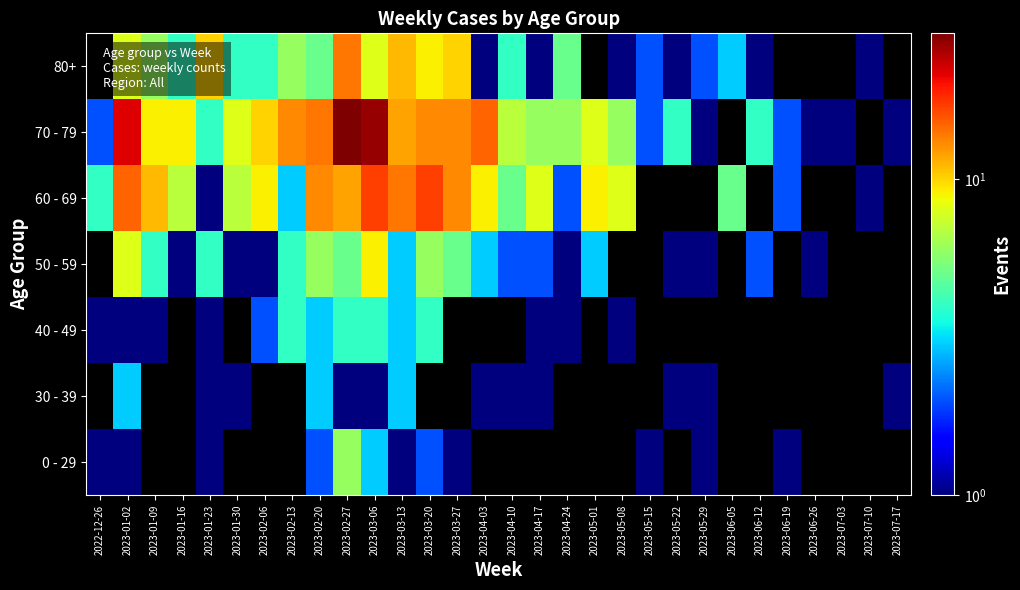

Reading left to right, list all the values displayed in this chart.

0 - 29: 2022-12-26=1	2023-01-02=1	2023-01-09=0	2023-01-16=0	2023-01-23=1	2023-01-30=0	2023-02-06=0	2023-02-13=0	2023-02-20=2	2023-02-27=6	2023-03-06=3	2023-03-13=1	2023-03-20=2	2023-03-27=1	2023-04-03=0	2023-04-10=0	2023-04-17=0	2023-04-24=0	2023-05-01=0	2023-05-08=0	2023-05-15=1	2023-05-22=0	2023-05-29=1	2023-06-05=0	2023-06-12=0	2023-06-19=1	2023-06-26=0	2023-07-03=0	2023-07-10=0	2023-07-17=0
30 - 39: 2022-12-26=0	2023-01-02=3	2023-01-09=0	2023-01-16=0	2023-01-23=1	2023-01-30=1	2023-02-06=0	2023-02-13=0	2023-02-20=3	2023-02-27=1	2023-03-06=1	2023-03-13=3	2023-03-20=0	2023-03-27=0	2023-04-03=1	2023-04-10=1	2023-04-17=1	2023-04-24=0	2023-05-01=0	2023-05-08=0	2023-05-15=0	2023-05-22=1	2023-05-29=1	2023-06-05=0	2023-06-12=0	2023-06-19=0	2023-06-26=0	2023-07-03=0	2023-07-10=0	2023-07-17=1
40 - 49: 2022-12-26=1	2023-01-02=1	2023-01-09=1	2023-01-16=0	2023-01-23=1	2023-01-30=0	2023-02-06=2	2023-02-13=4	2023-02-20=3	2023-02-27=4	2023-03-06=4	2023-03-13=3	2023-03-20=4	2023-03-27=0	2023-04-03=0	2023-04-10=0	2023-04-17=1	2023-04-24=1	2023-05-01=0	2023-05-08=1	2023-05-15=0	2023-05-22=0	2023-05-29=0	2023-06-05=0	2023-06-12=0	2023-06-19=0	2023-06-26=0	2023-07-03=0	2023-07-10=0	2023-07-17=0
50 - 59: 2022-12-26=0	2023-01-02=8	2023-01-09=4	2023-01-16=1	2023-01-23=4	2023-01-30=1	2023-02-06=1	2023-02-13=4	2023-02-20=6	2023-02-27=5	2023-03-06=9	2023-03-13=3	2023-03-20=6	2023-03-27=5	2023-04-03=3	2023-04-10=2	2023-04-17=2	2023-04-24=1	2023-05-01=3	2023-05-08=0	2023-05-15=0	2023-05-22=1	2023-05-29=1	2023-06-05=0	2023-06-12=2	2023-06-19=0	2023-06-26=1	2023-07-03=0	2023-07-10=0	2023-07-17=0
60 - 69: 2022-12-26=4	2023-01-02=15	2023-01-09=11	2023-01-16=7	2023-01-23=1	2023-01-30=7	2023-02-06=9	2023-02-13=3	2023-02-20=13	2023-02-27=12	2023-03-06=17	2023-03-13=14	2023-03-20=17	2023-03-27=13	2023-04-03=9	2023-04-10=5	2023-04-17=8	2023-04-24=2	2023-05-01=9	2023-05-08=8	2023-05-15=0	2023-05-22=0	2023-05-29=0	2023-06-05=5	2023-06-12=0	2023-06-19=2	2023-06-26=0	2023-07-03=0	2023-07-10=1	2023-07-17=0
70 - 79: 2022-12-26=2	2023-01-02=22	2023-01-09=9	2023-01-16=9	2023-01-23=4	2023-01-30=8	2023-02-06=10	2023-02-13=13	2023-02-20=14	2023-02-27=29	2023-03-06=27	2023-03-13=12	2023-03-20=13	2023-03-27=13	2023-04-03=15	2023-04-10=7	2023-04-17=6	2023-04-24=6	2023-05-01=8	2023-05-08=6	2023-05-15=2	2023-05-22=4	2023-05-29=1	2023-06-05=0	2023-06-12=4	2023-06-19=2	2023-06-26=1	2023-07-03=1	2023-07-10=0	2023-07-17=1
80+: 2022-12-26=0	2023-01-02=8	2023-01-09=6	2023-01-16=4	2023-01-23=10	2023-01-30=4	2023-02-06=4	2023-02-13=6	2023-02-20=5	2023-02-27=14	2023-03-06=8	2023-03-13=11	2023-03-20=9	2023-03-27=10	2023-04-03=1	2023-04-10=4	2023-04-17=1	2023-04-24=5	2023-05-01=0	2023-05-08=1	2023-05-15=2	2023-05-22=1	2023-05-29=2	2023-06-05=3	2023-06-12=1	2023-06-19=0	2023-06-26=0	2023-07-03=0	2023-07-10=1	2023-07-17=0